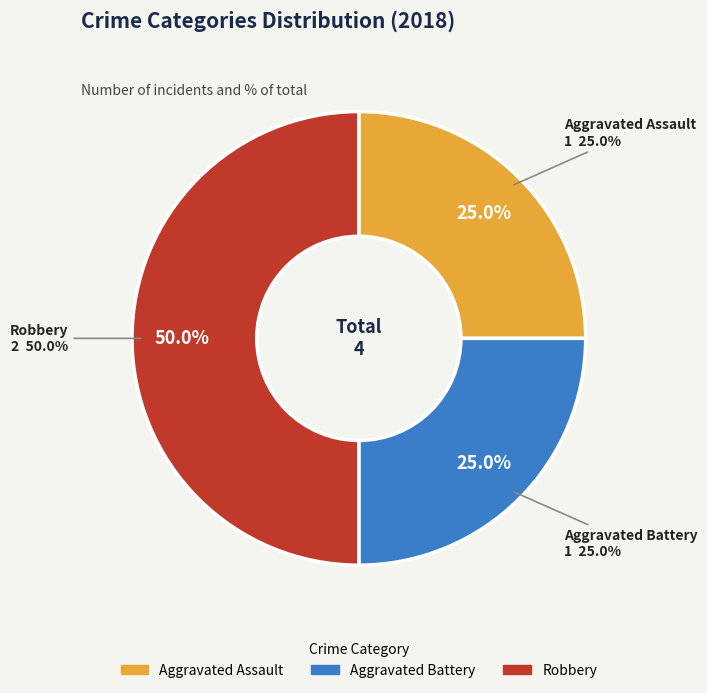

True or false: Aggravated Battery accounts for 25% of the total.

True